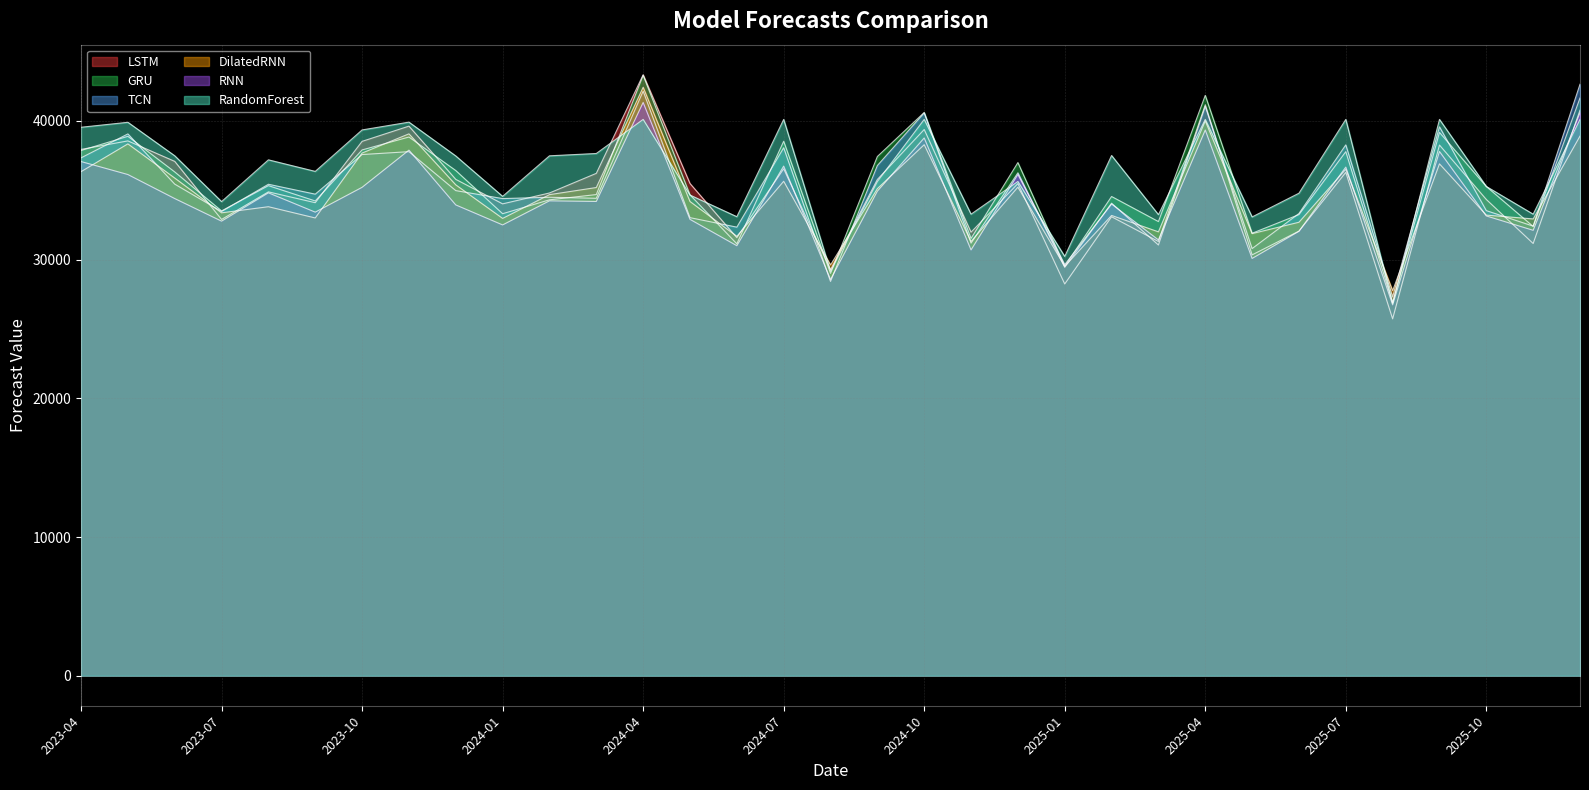

At which category does RandomForest reach its first local peak?

2023-05